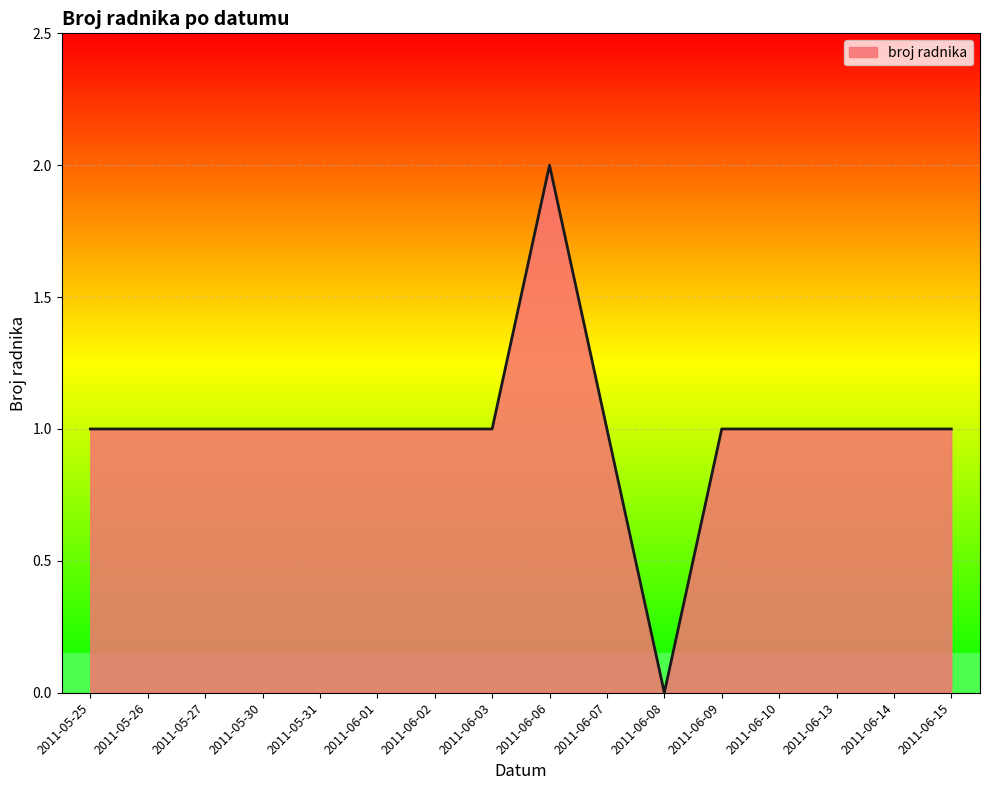

The value at 2011-06-07 is 0. True or false?

False